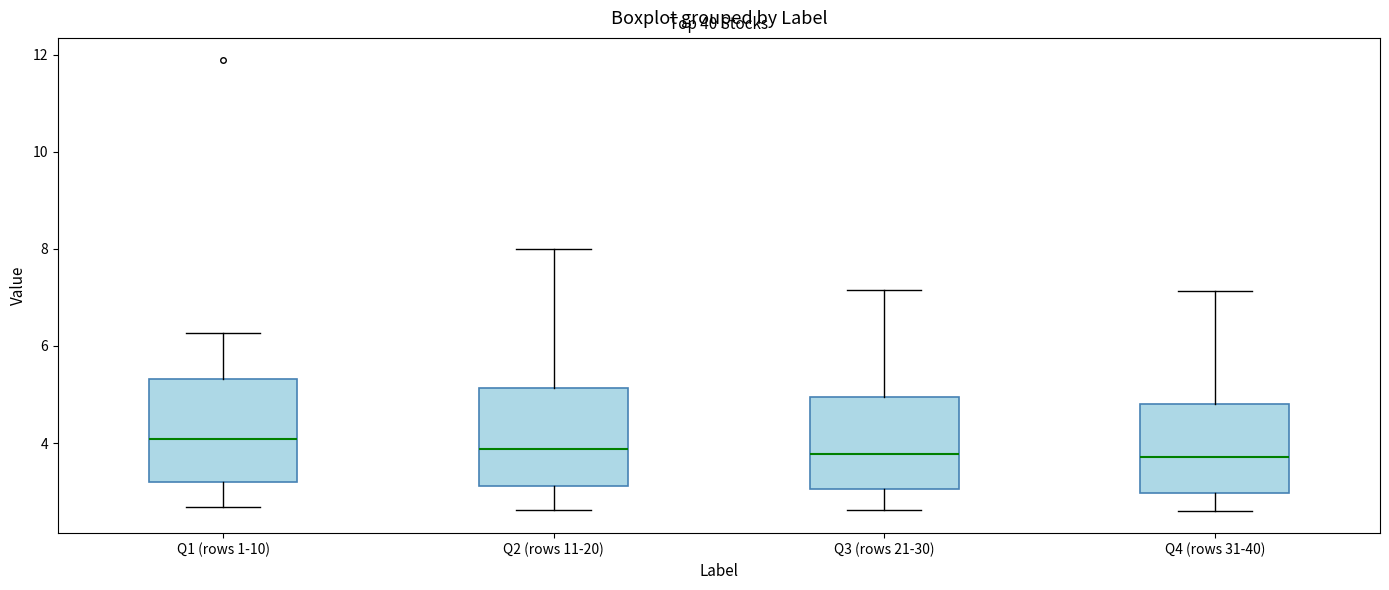

Reading left to right, read every box against the y-axis: the position of its median line, the range the box covers, and the ends of its whiskers. The values are not printed on the chart, so give them approximately, as read against the axis.

Q1 (rows 1-10): median 4.0, box 3.2 to 5.4, whiskers 2.6 to 6.2
Q2 (rows 11-20): median 3.8, box 3.2 to 5.2, whiskers 2.6 to 8.0
Q3 (rows 21-30): median 3.8, box 3.0 to 5.0, whiskers 2.6 to 7.2
Q4 (rows 31-40): median 3.8, box 3.0 to 4.8, whiskers 2.6 to 7.2